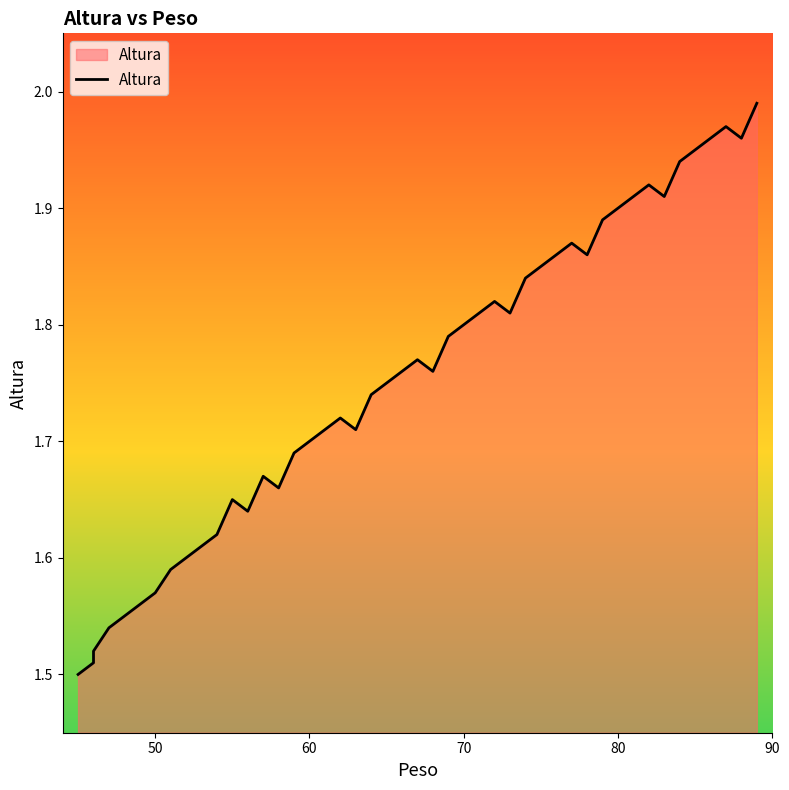

What is the minimum value shown in the chart?

1.5